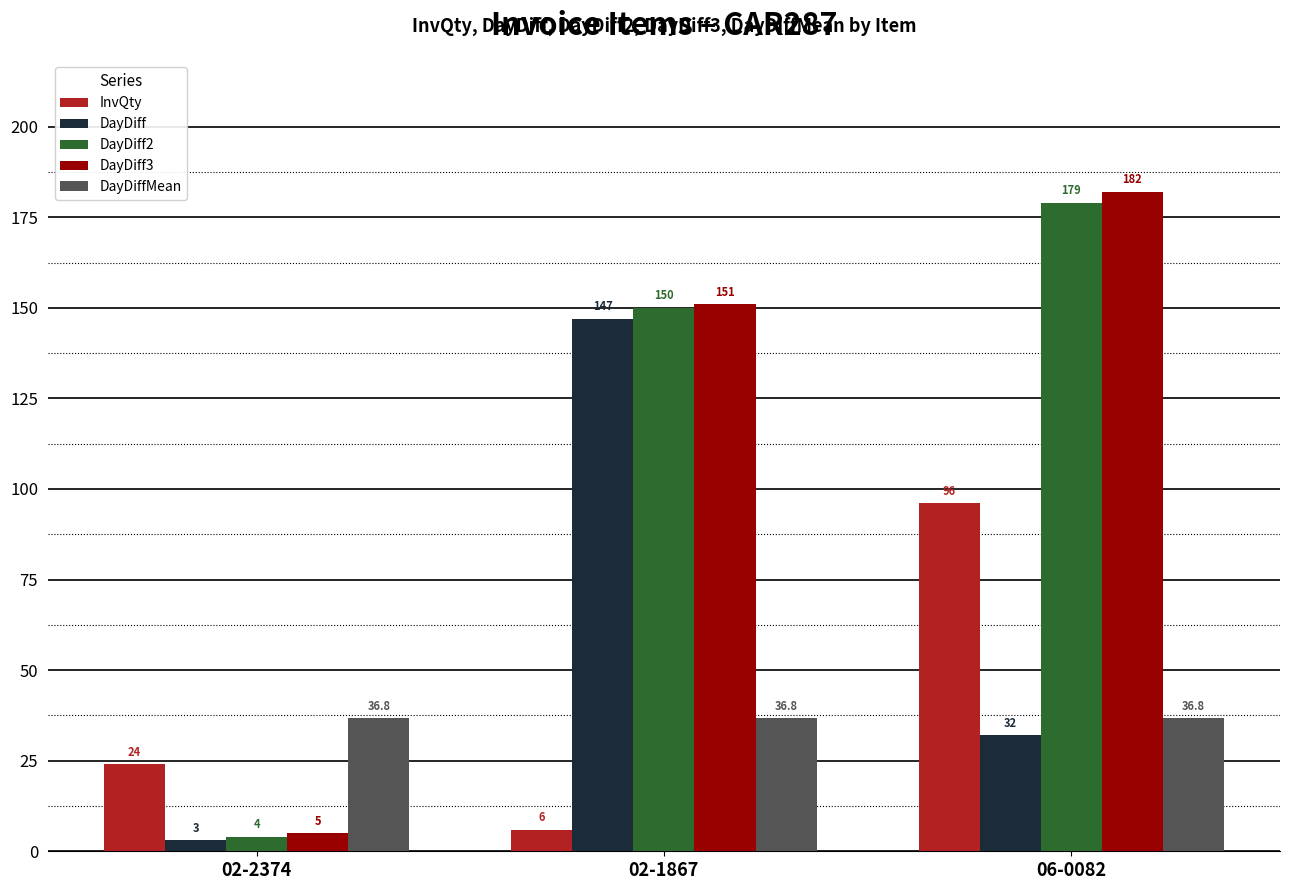

Which series has the largest range (max minus min)?

DayDiff3